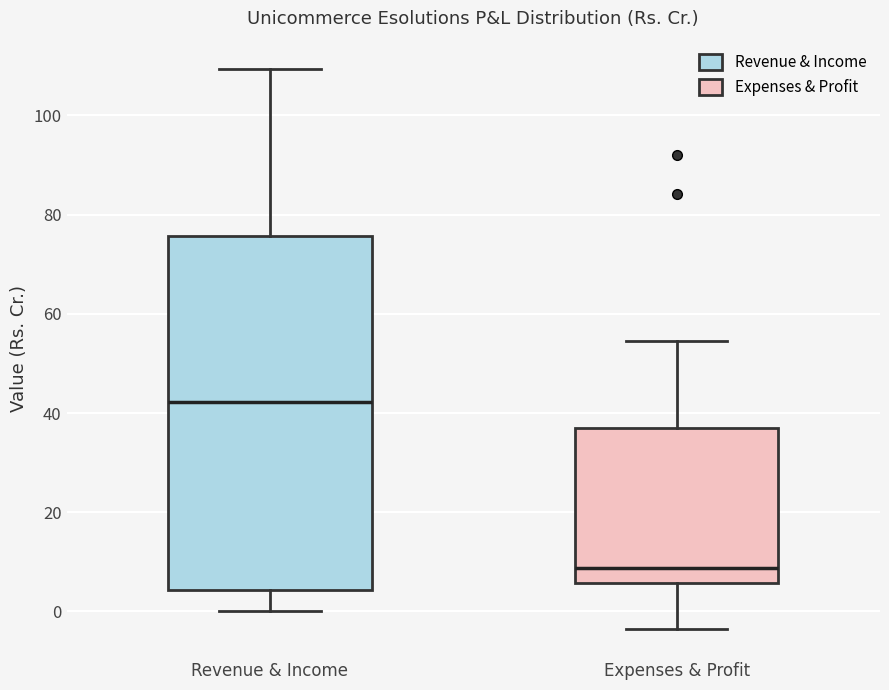

Reading left to right, read every box against the y-axis: the position of its median line, the range the box covers, and the ends of its whiskers. The values are not printed on the chart, so give them approximately, as read against the axis.

Revenue & Income: median 42, box 4 to 76, whiskers 0 to 110
Expenses & Profit: median 8, box 6 to 36, whiskers -4 to 54